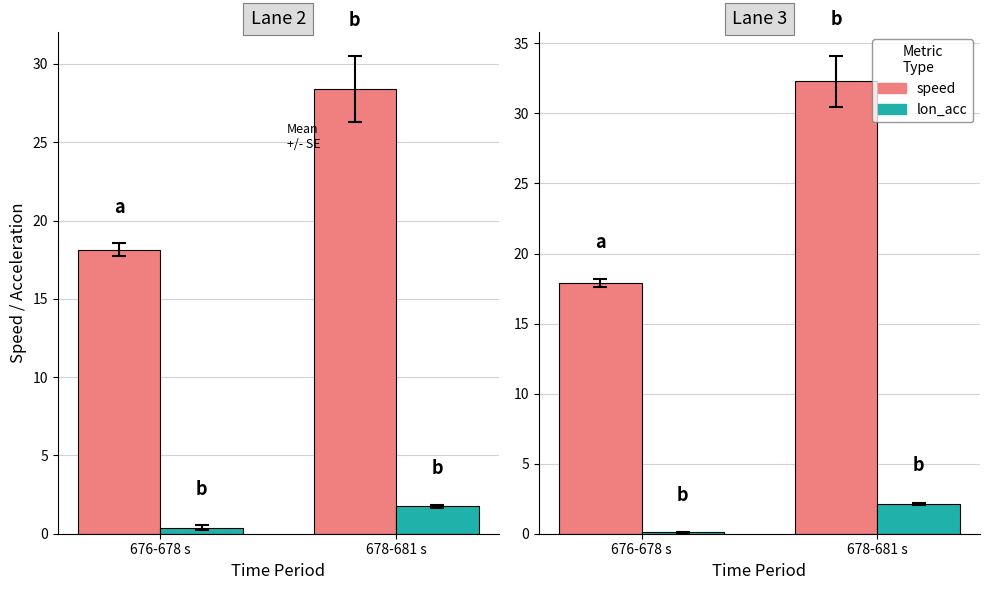

What is the spread (max minus min) of values at 678-681 s?

30.1